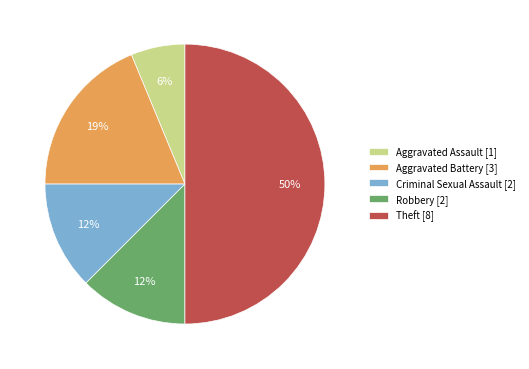

Which slice is the largest?

Theft